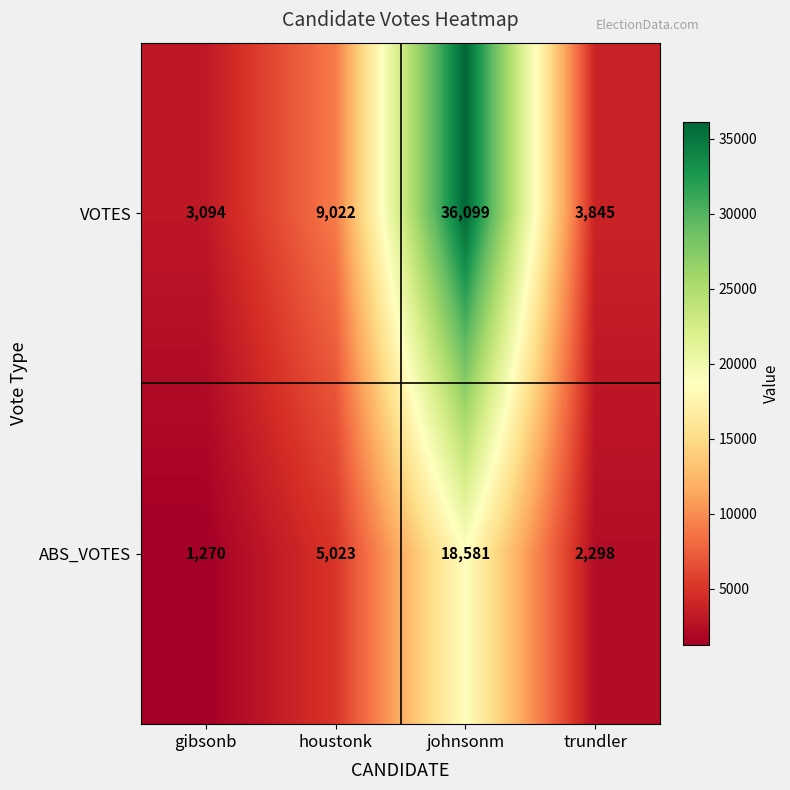

Reading right to left, what are all the values shown in this chart?

VOTES: trundler=3845	johnsonm=36099	houstonk=9022	gibsonb=3094
ABS_VOTES: trundler=2298	johnsonm=18581	houstonk=5023	gibsonb=1270